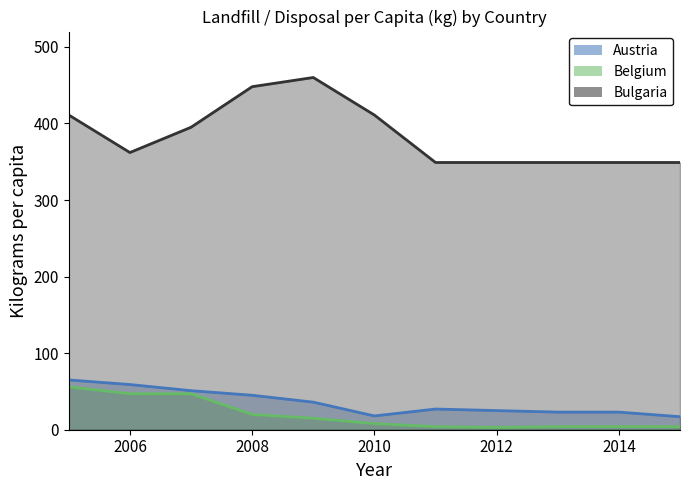

What is the total value across all series at 2008?

513